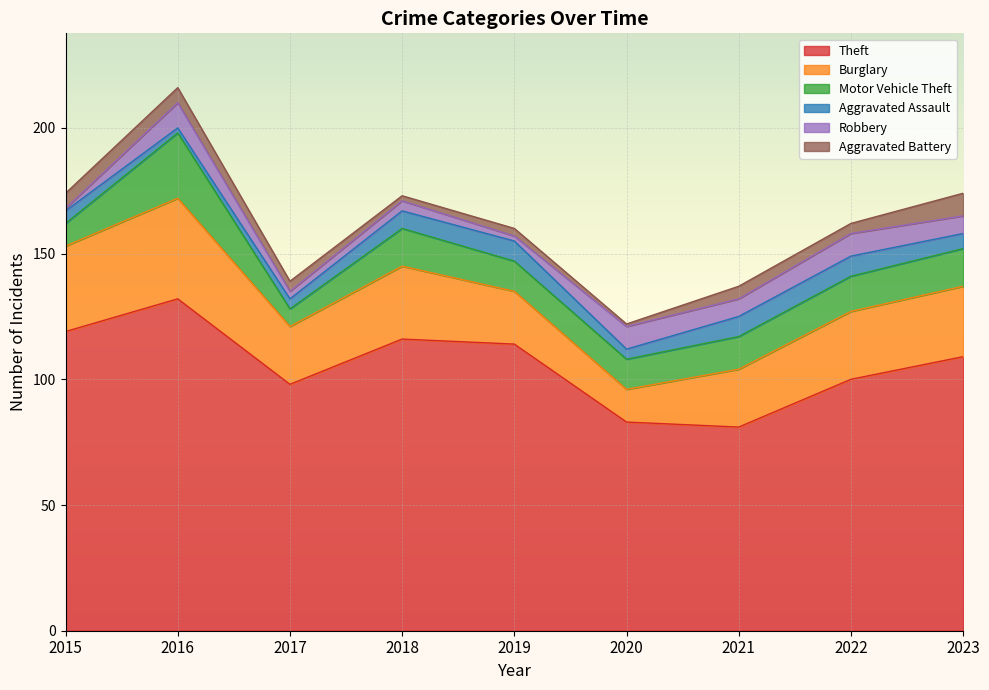

What are all the series names shown in the legend?

Theft, Burglary, Motor Vehicle Theft, Aggravated Assault, Robbery, Aggravated Battery